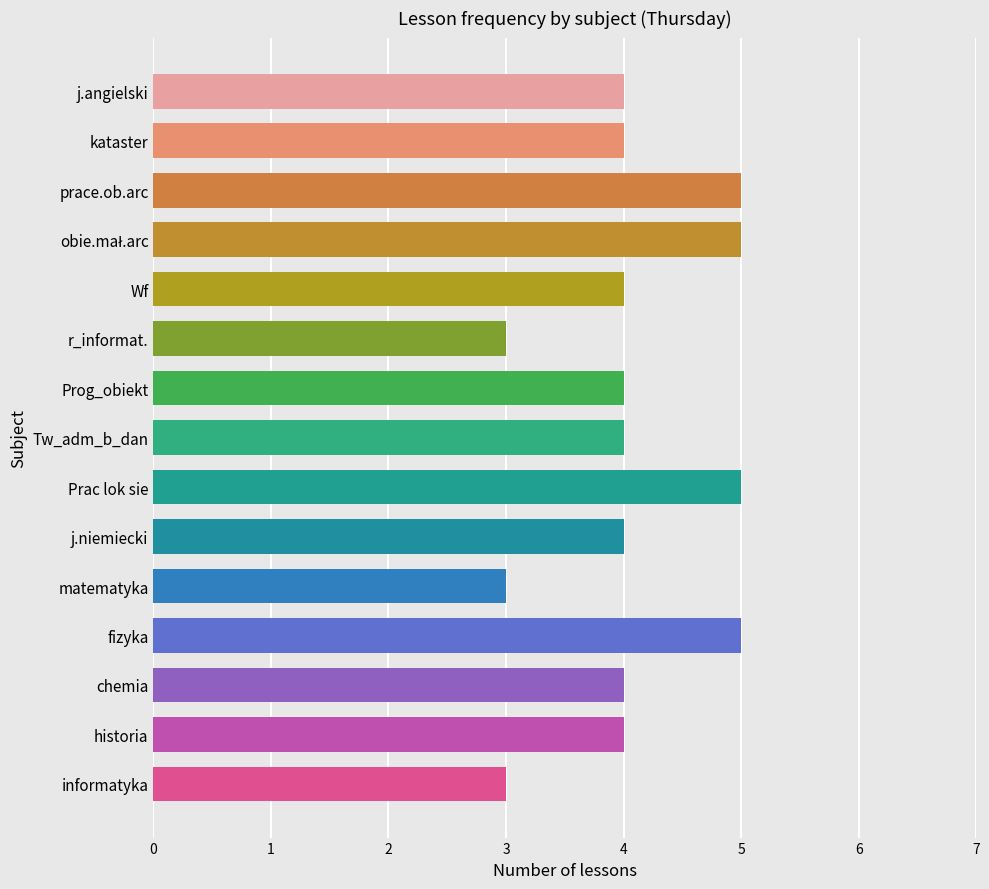

Count the number of categories in the chart.

15